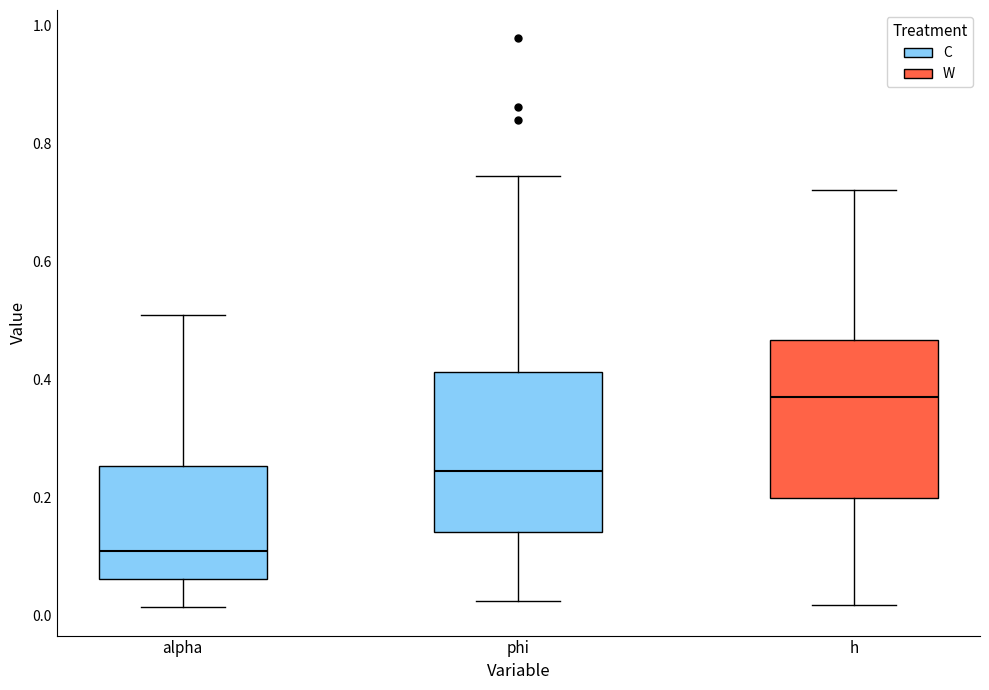

Which box has the lowest median line?

alpha